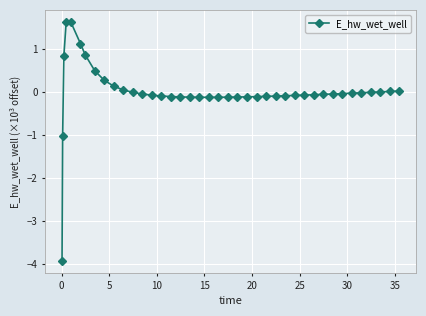

What is the difference between the second highest and minimum values?

5.5